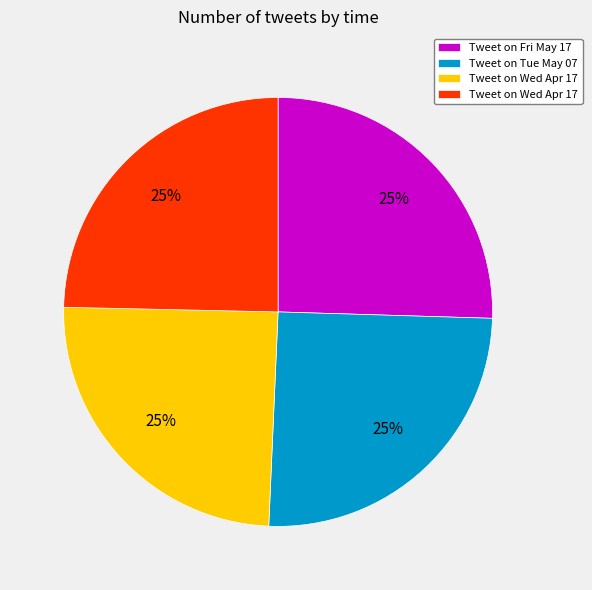

To the nearest percent, what is the average slice percentage?

25%